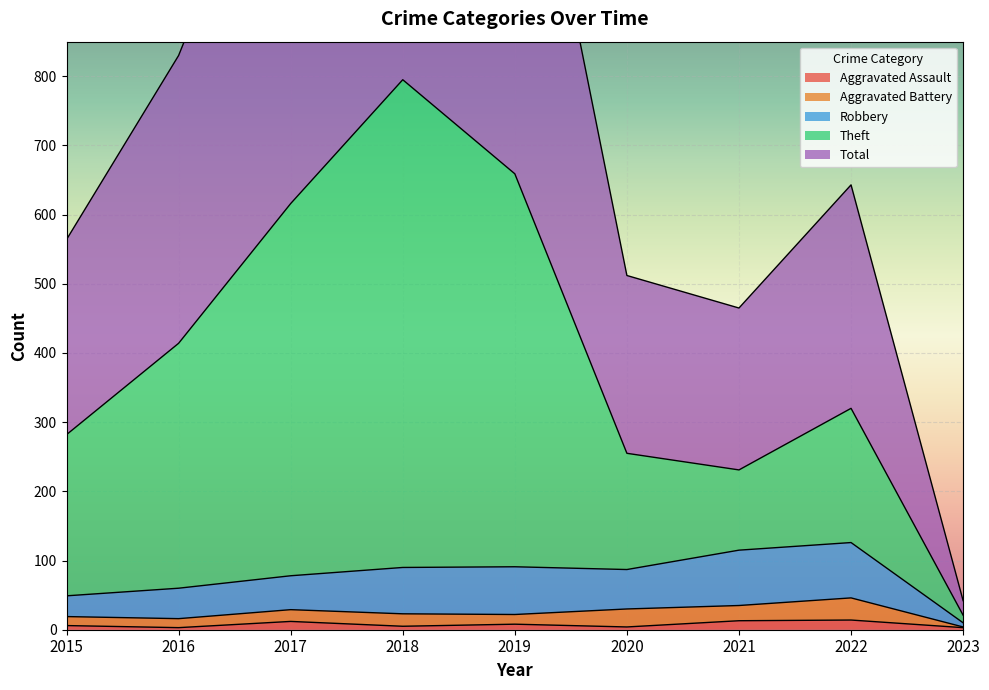

The Aggravated Assault series shows 4 at 2020. True or false?

True